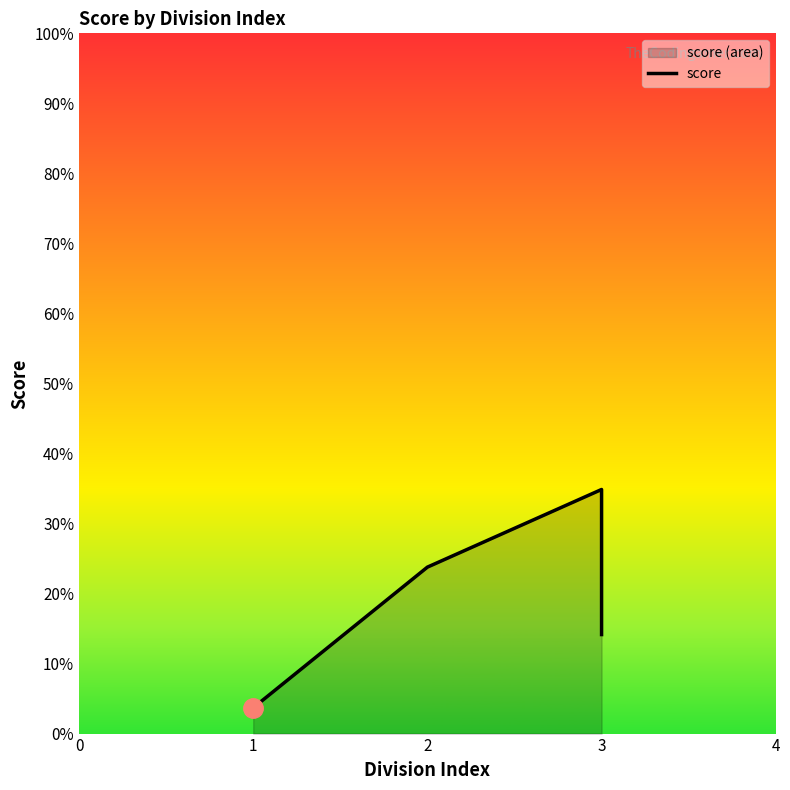

Reading left to right, extract all data points from this chart.

3.7	23.8	34.9	15.6	14.1